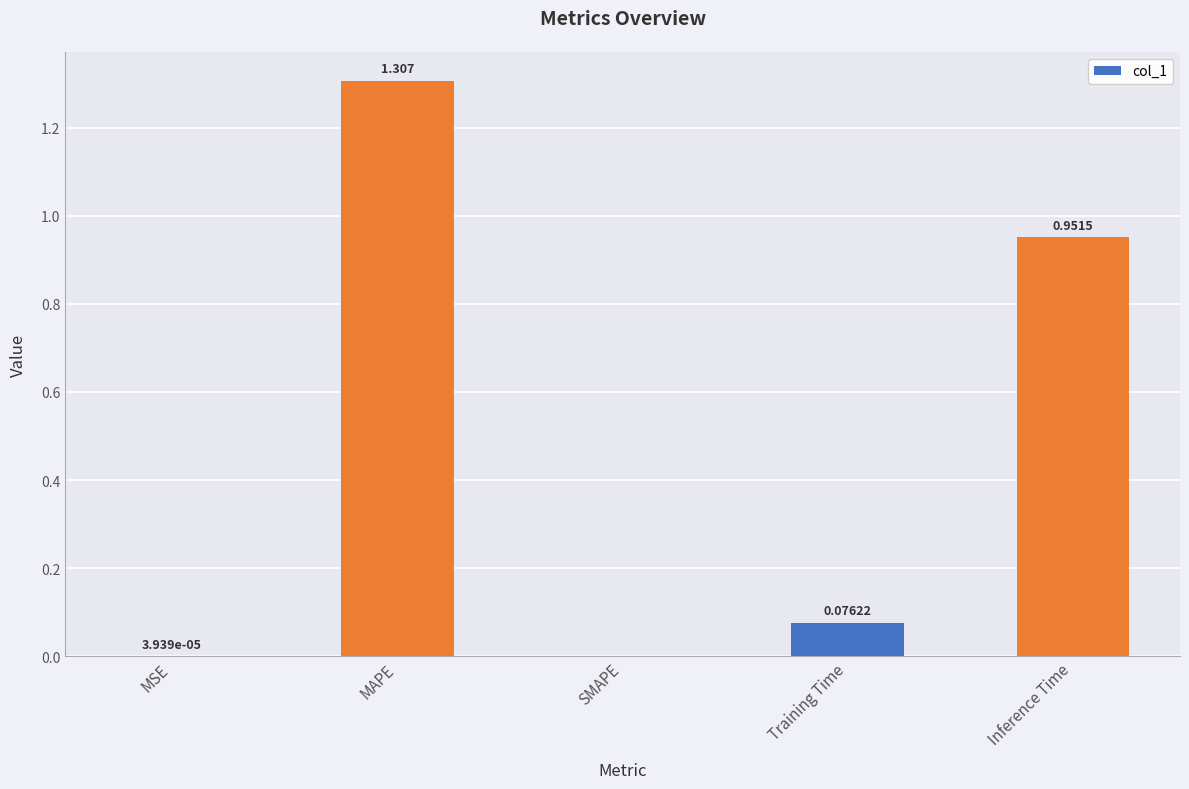

At which category does the chart reach its peak across all series?

MAPE